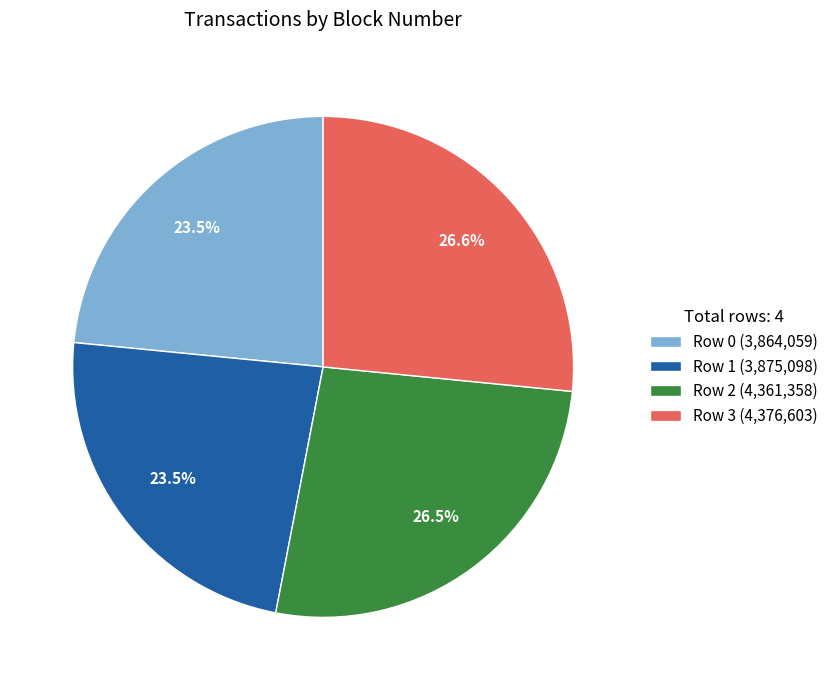

What portion of the pie excludes Row 1 (3,875,098)?

76.5%